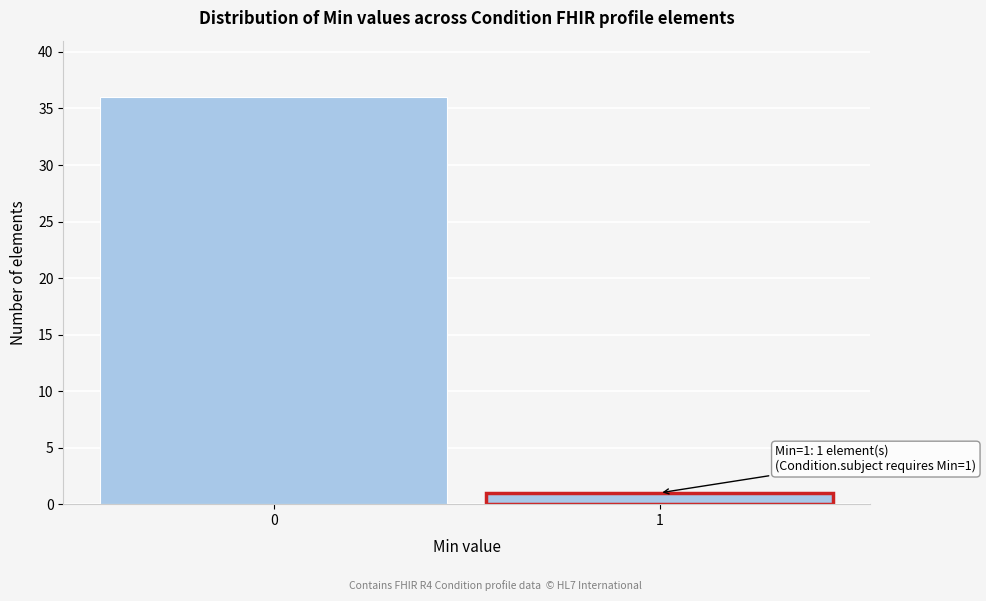

Reading right to left, list all the values displayed in this chart.

1	36